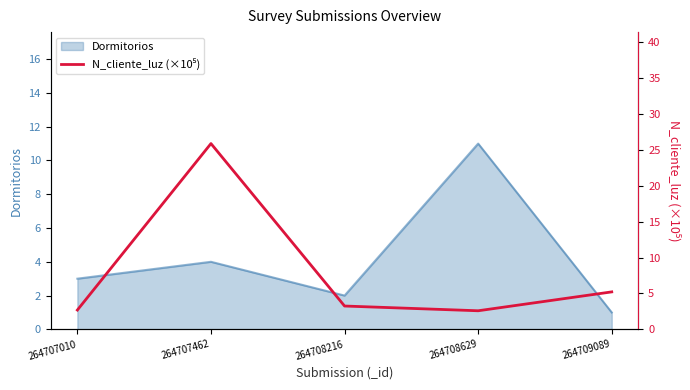

The Dormitorios series shows 3 at 264707010. True or false?

True